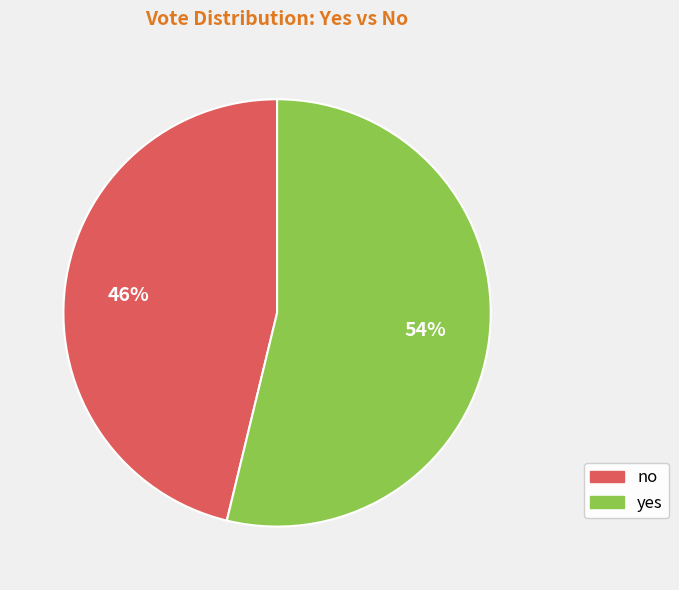

Combined, do no and yes account for over 50%?

Yes